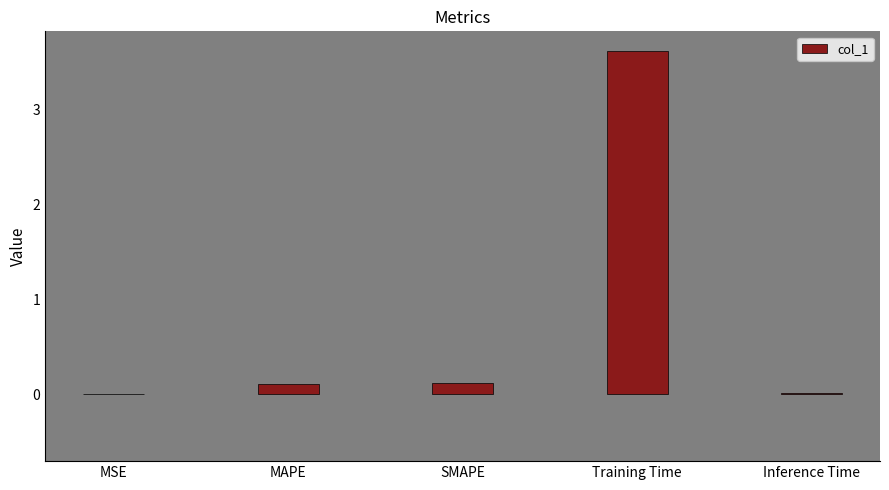

The chart shows a value of 0.0 at MSE. True or false?

True